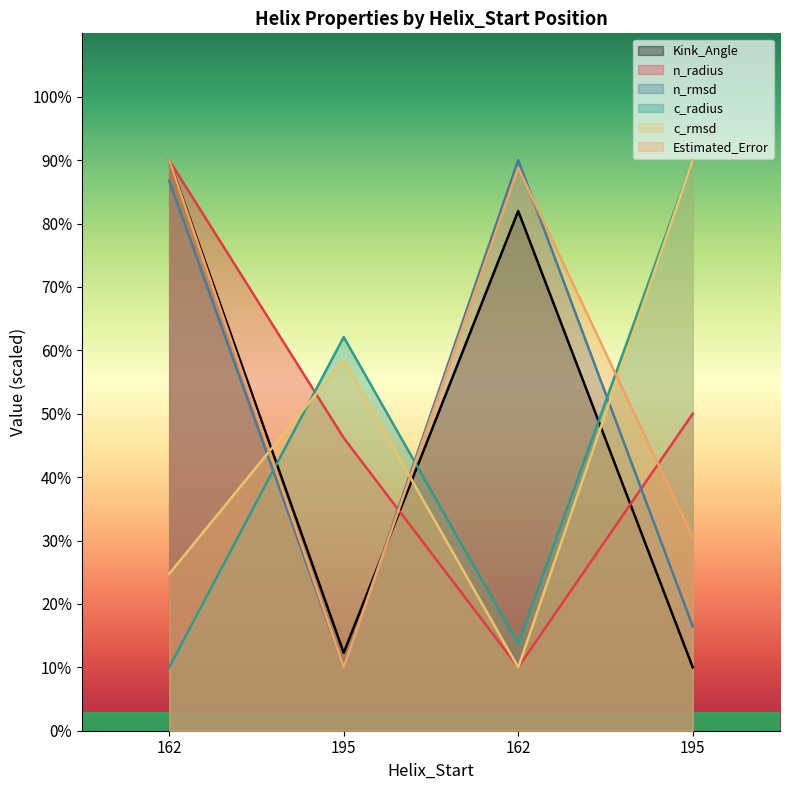

What is the label of the 1st point from the right?

195